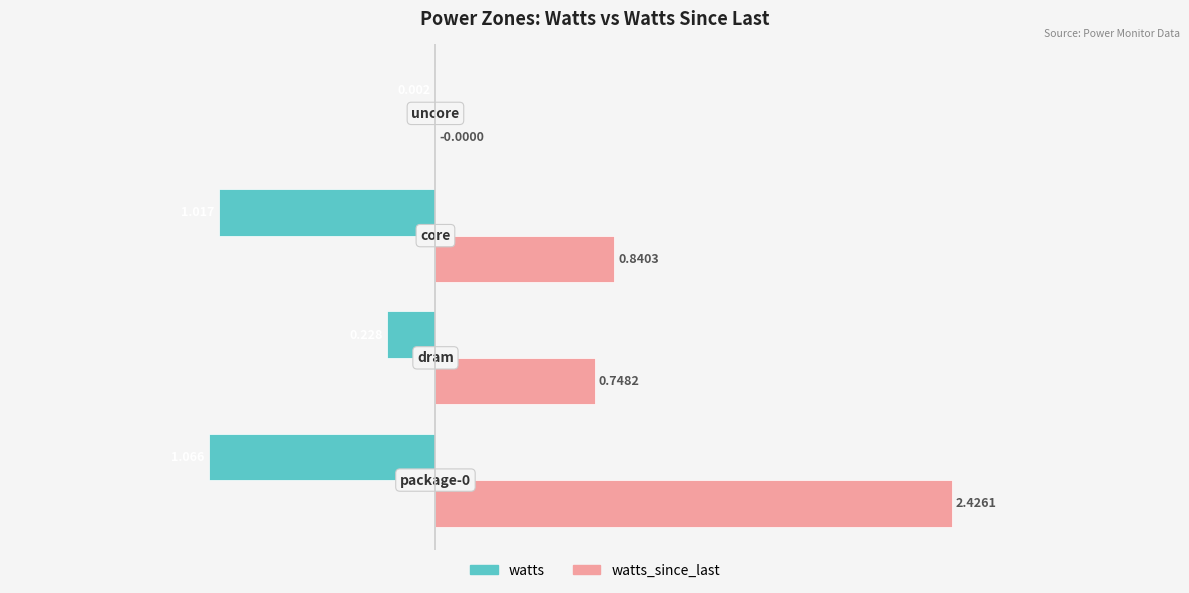

Which series has the largest total across all categories?

watts_since_last